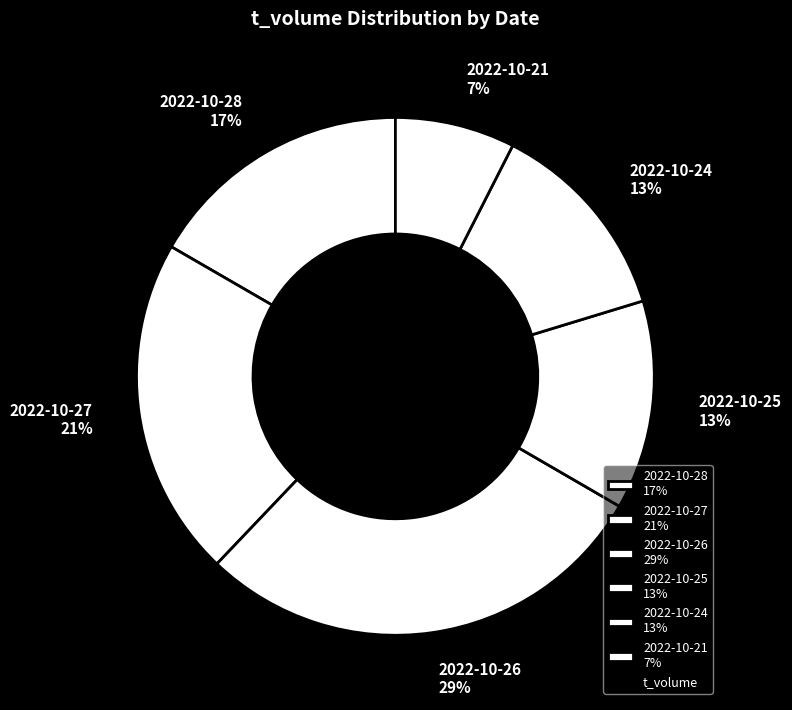

Approximately how many times larger is the value at 2022-10-24 13% compared to 2022-10-26 29%?

0.4